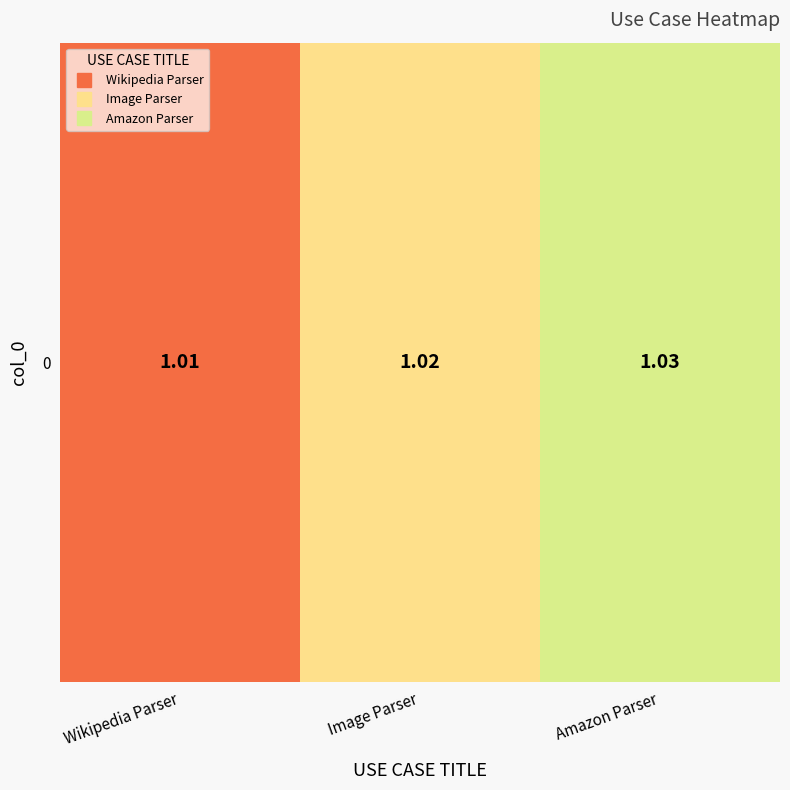

Approximately how many times larger is the value at Wikipedia Parser compared to Image Parser?

1.0